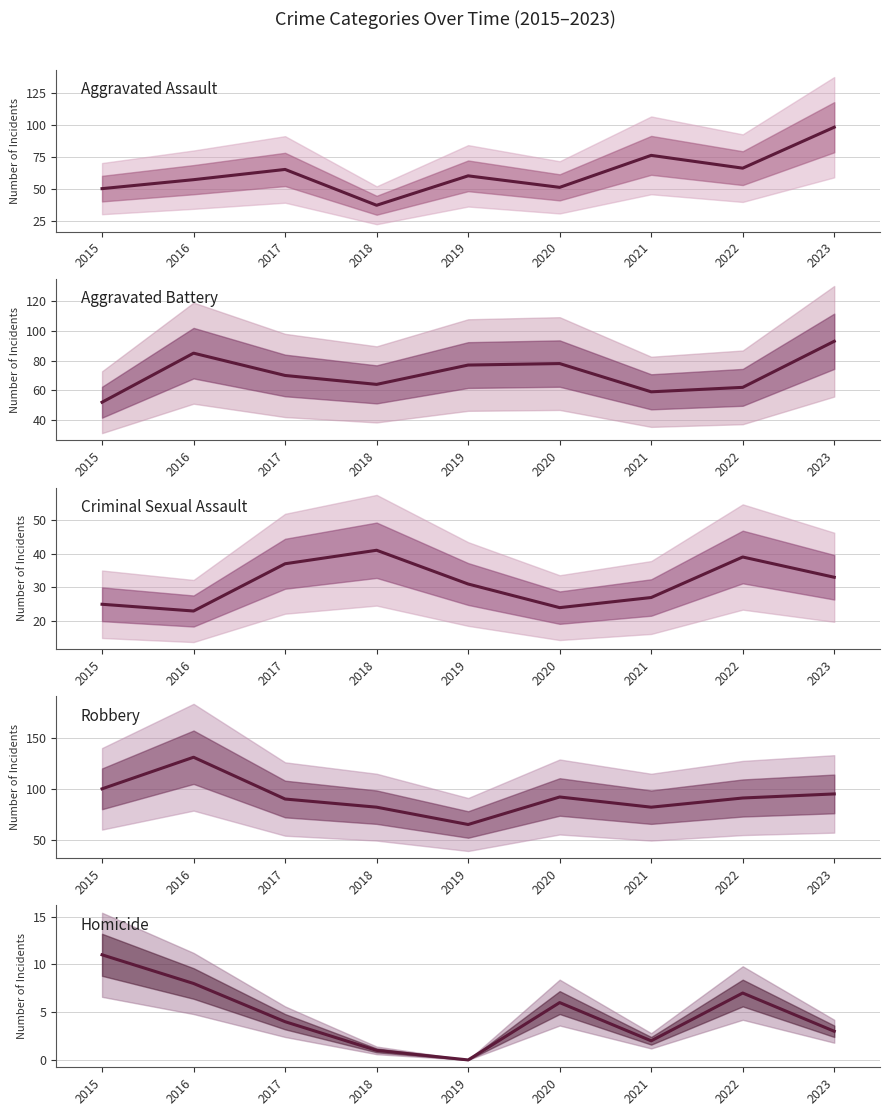

Reading left to right, extract all data points from this chart.

Aggravated Assault: 50	57	65	37	60	51	76	66	98
Aggravated Battery: 52	85	70	64	77	78	59	62	93
Criminal Sexual Assault: 25	23	37	41	31	24	27	39	33
Robbery: 100	131	90	82	65	92	82	91	95
Homicide: 11	8	4	1	0	6	2	7	3